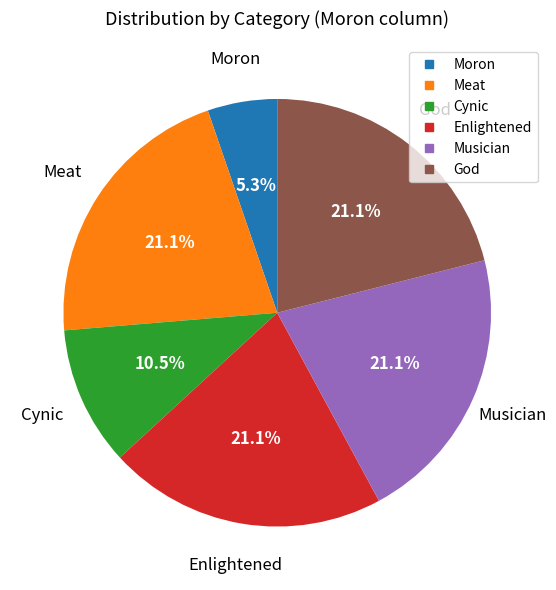

The God slice represents 21% of the pie. True or false?

True